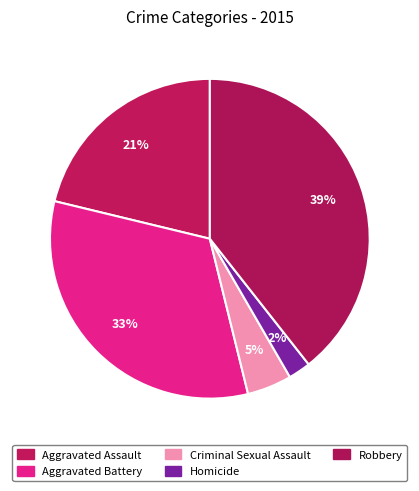

How many slices are in this pie chart?

5